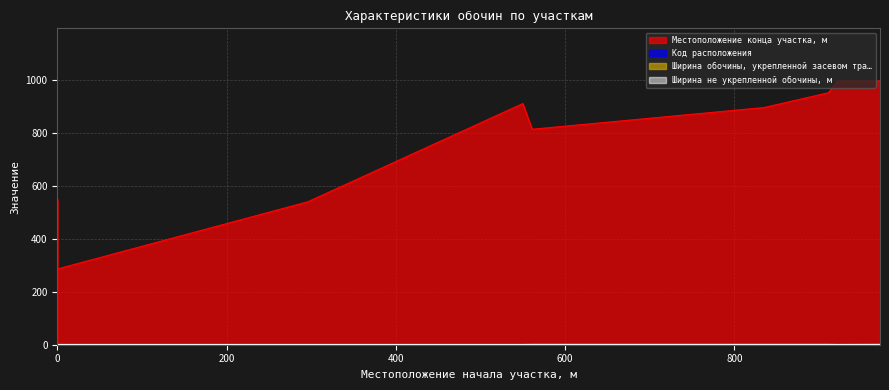

What is the greatest value displayed?

996